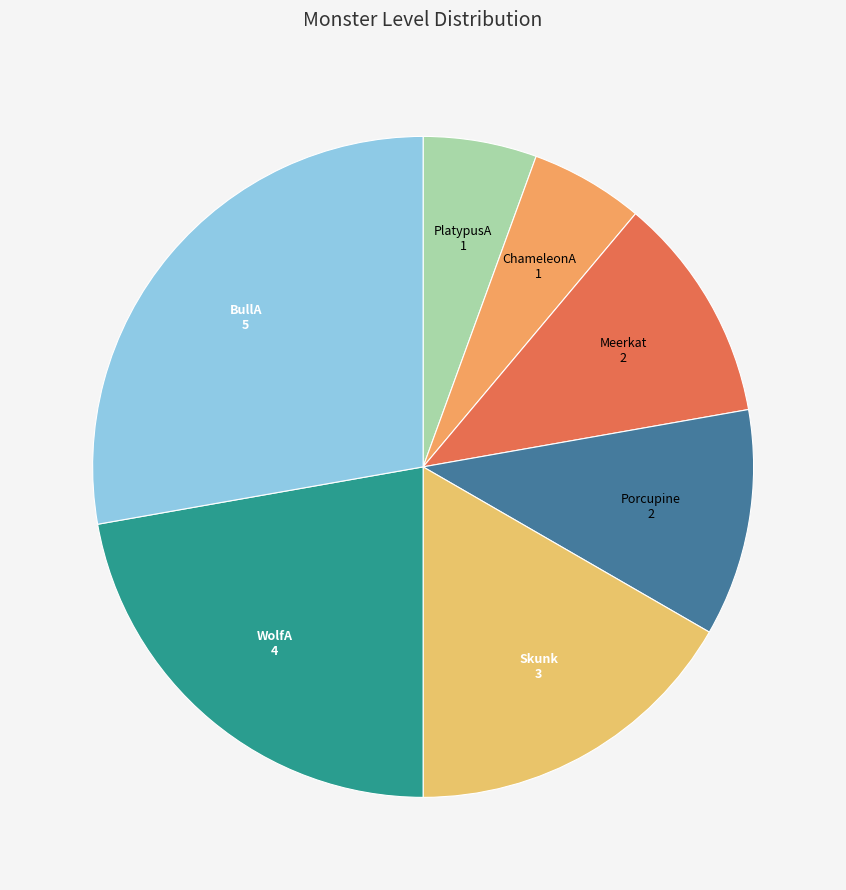

Is it true that WolfA is 22% of the pie?

True